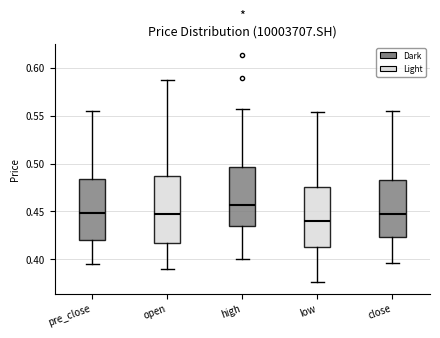

Which box has the lowest median line?

low